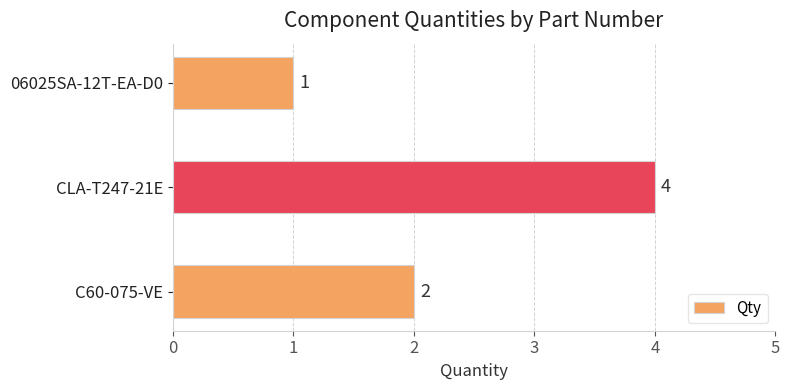

Reading bottom to top, transcribe all the data shown in this chart.

2	4	1